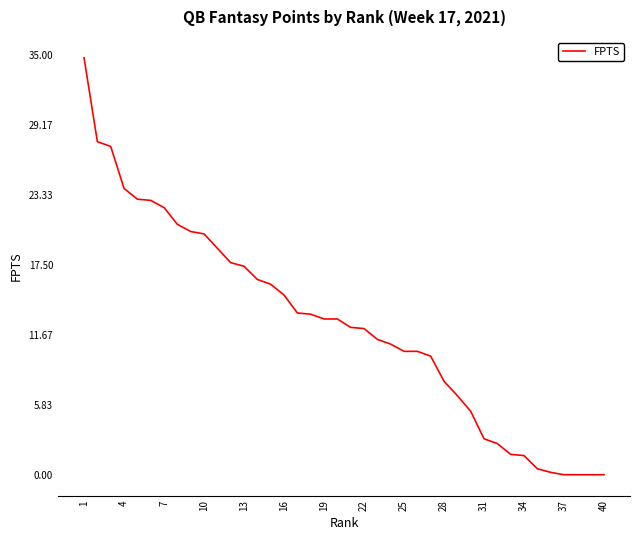

What is the difference between the maximum and minimum values?

34.8